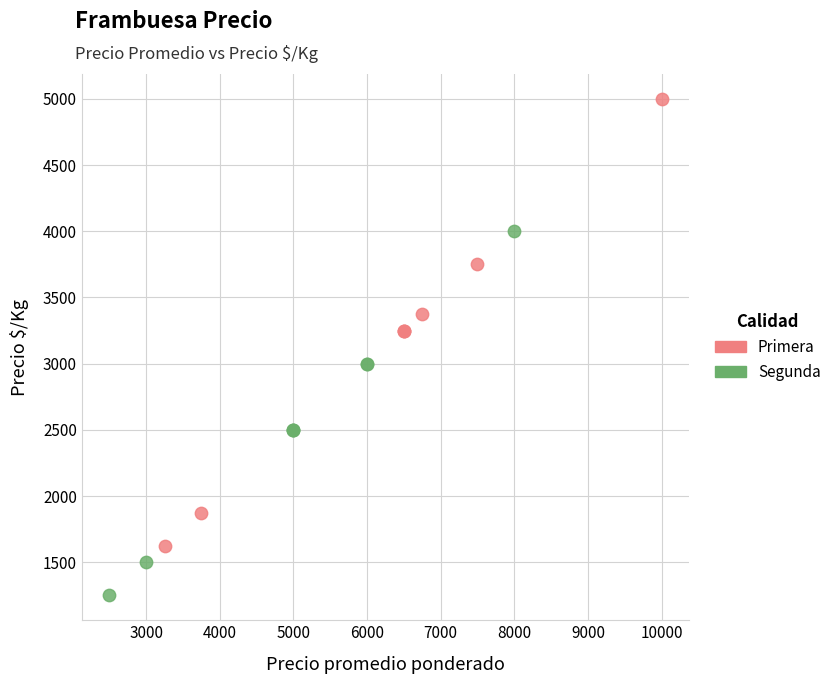

Which series reaches the maximum Y coordinate?

Primera